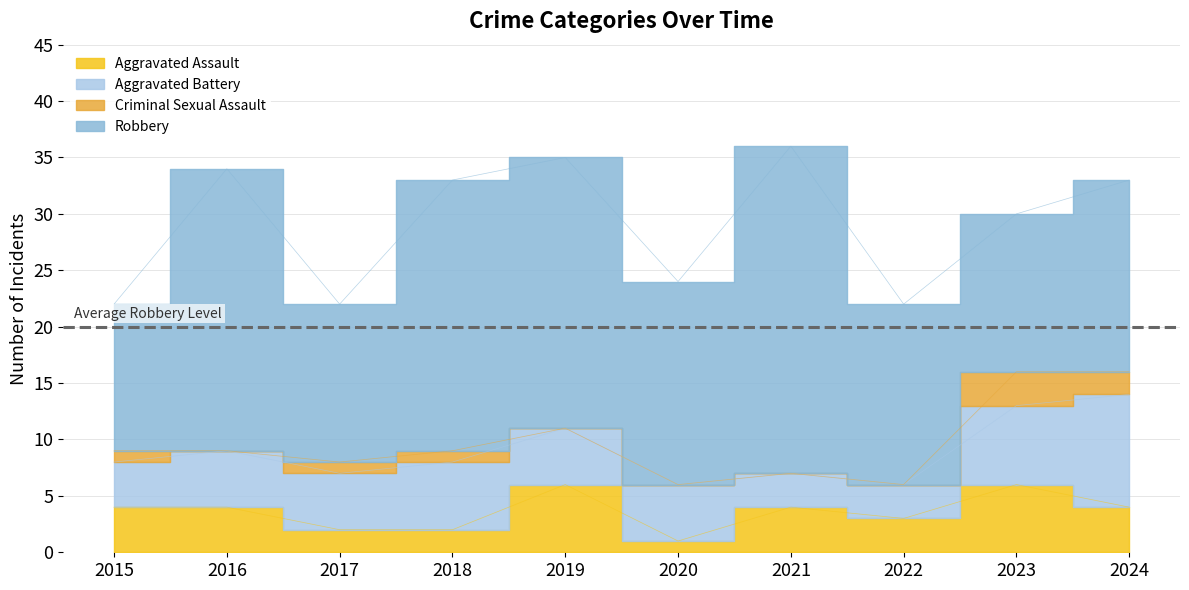

Is the value of Criminal Sexual Assault at 2020 greater than the value of Aggravated Battery at 2023?

No